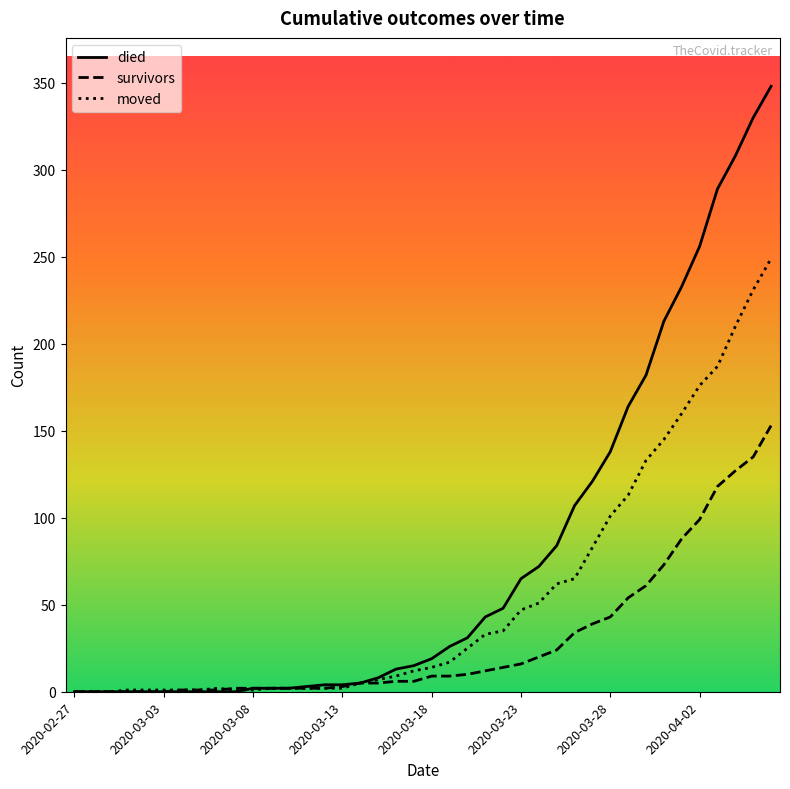

Which series has the largest total across all categories?

died